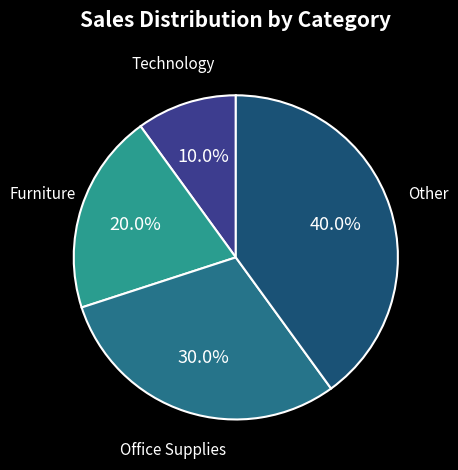

Does any single category account for the majority?

No